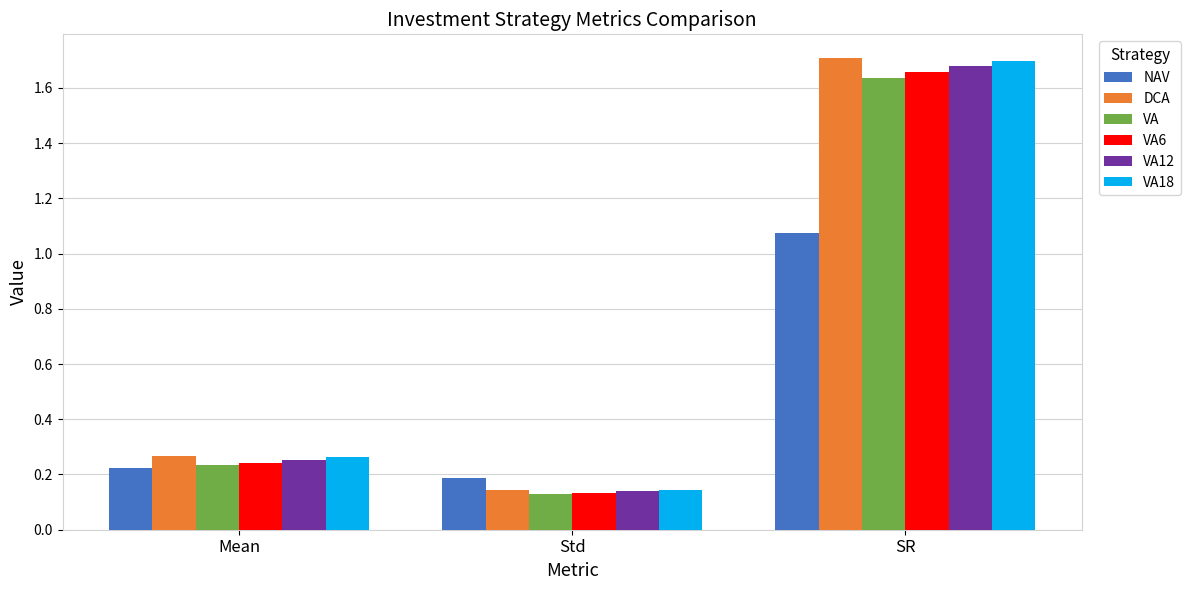

Which series has the largest range (max minus min)?

DCA